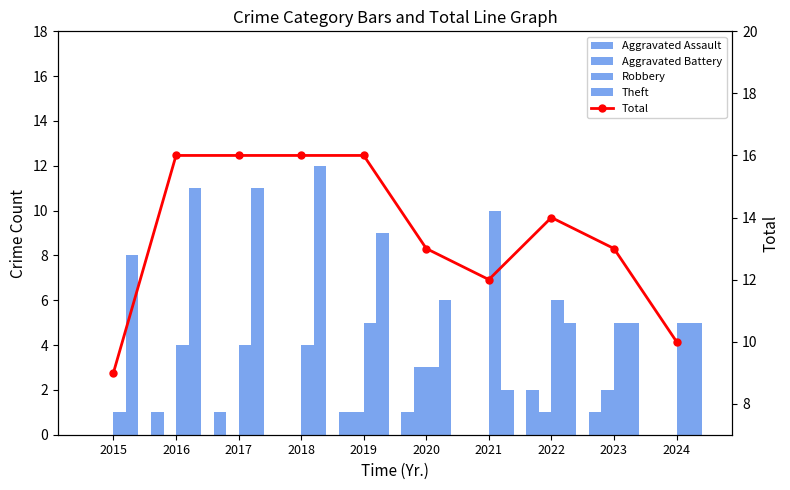

Which category has the lowest value in the Aggravated Assault series?

2015